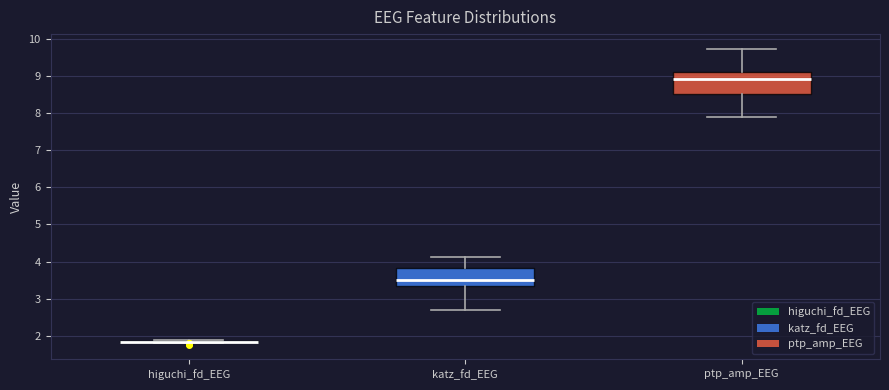

Comparing the boxes themselves (not the whiskers), which one is the tallest?

ptp_amp_EEG